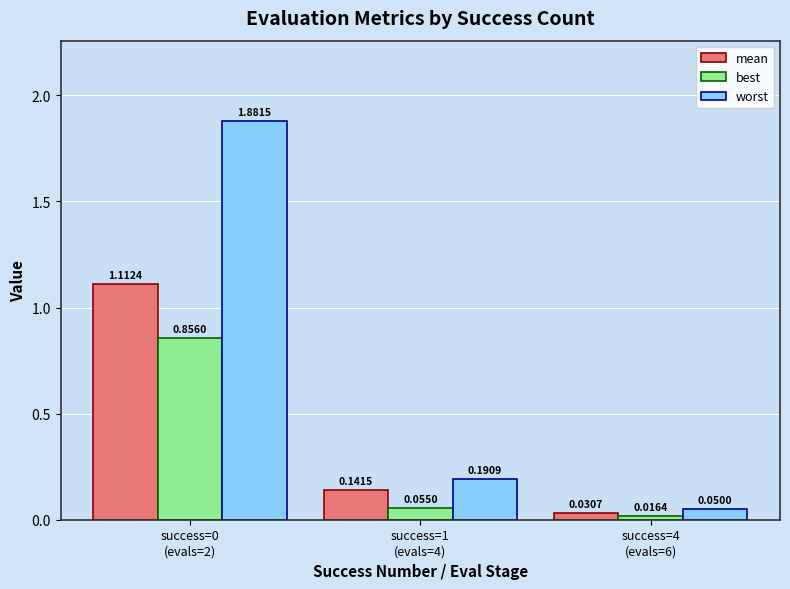

Which label corresponds to the smallest value in the chart?

success=4
(evals=6)